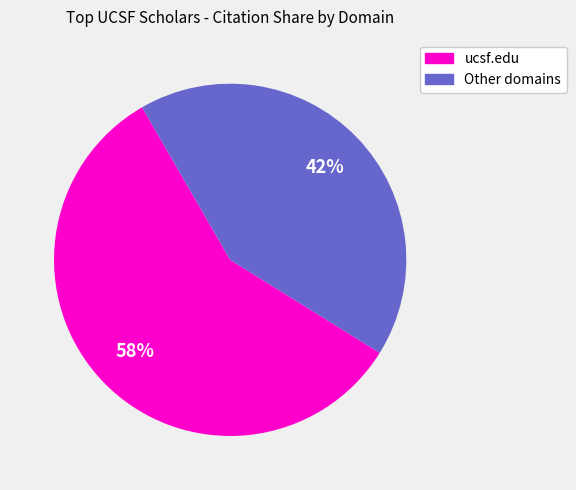

Is there any slice that represents more than half of the pie?

Yes